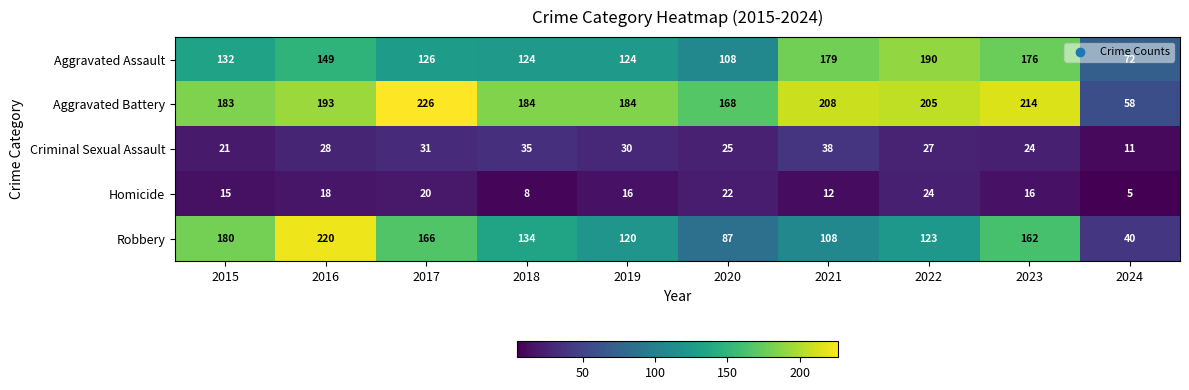

True or false: Robbery has a value of 226 at 2018.

False